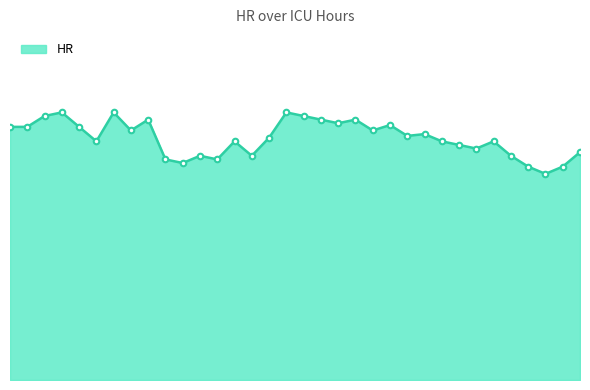

Does the chart have visible grid lines?

No